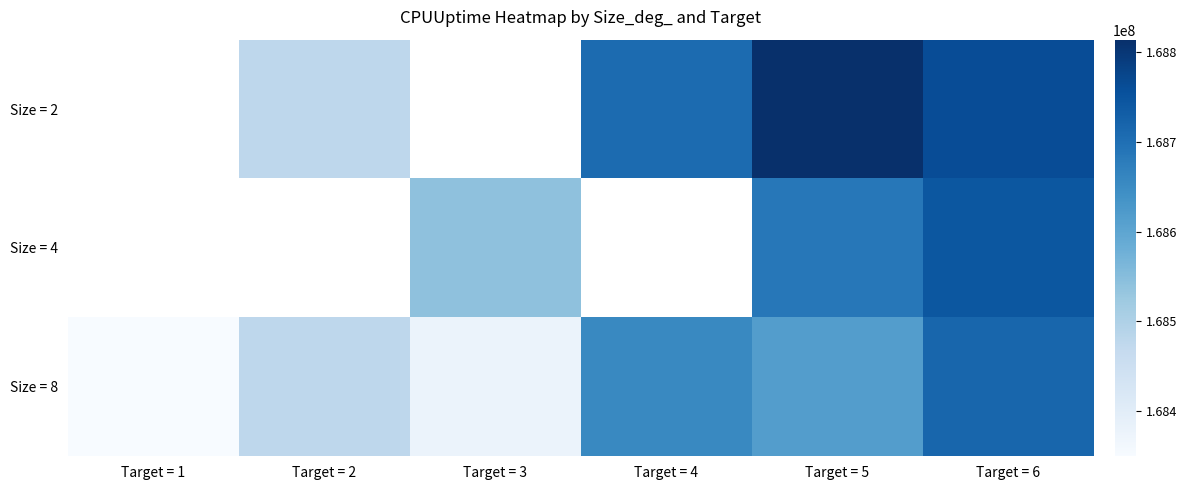

Which series has the widest spread of values?

Size = 8